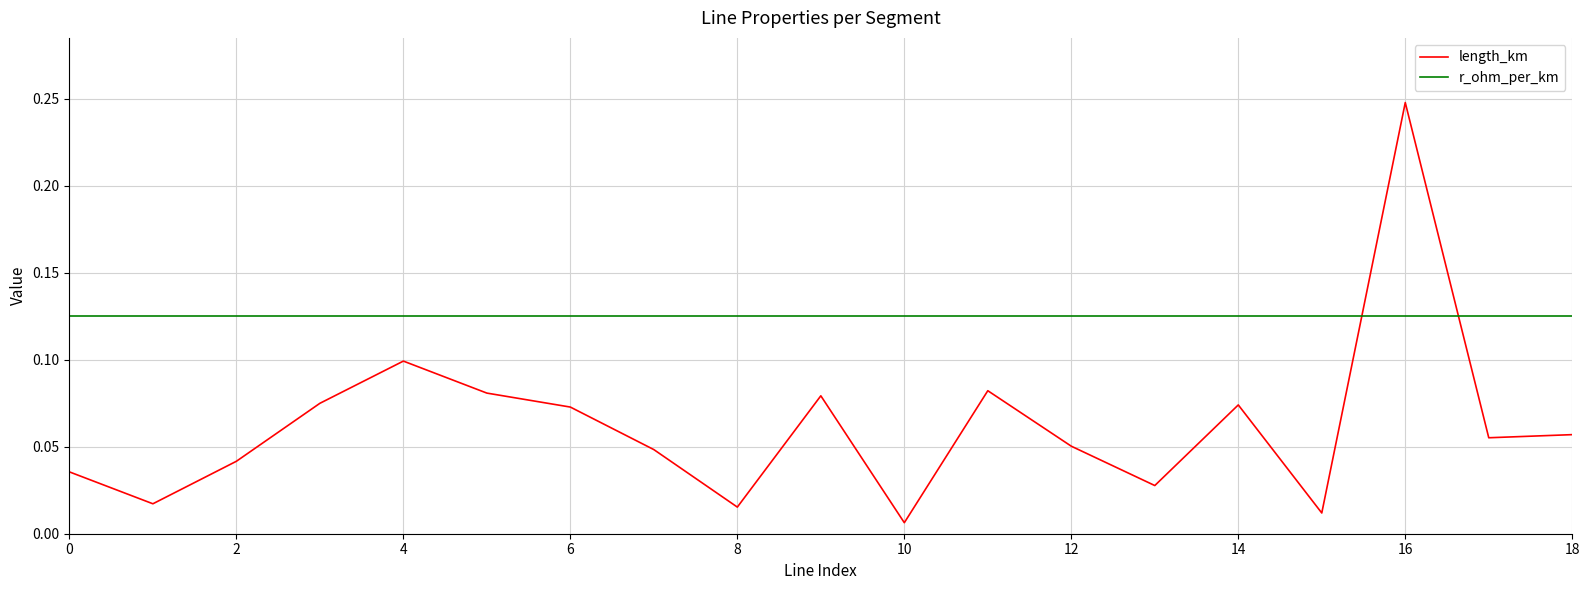

True or false: length_km and r_ohm_per_km cross at least once.

True